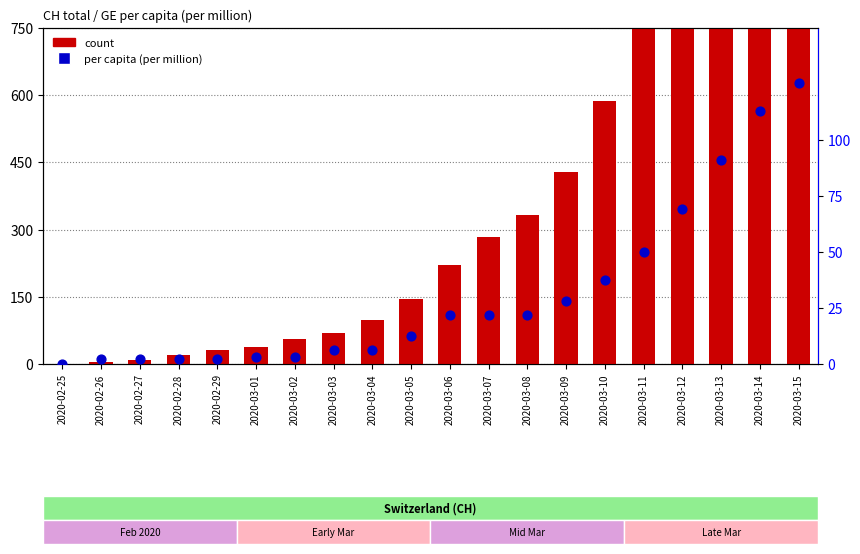

At which category is the sum across all series the highest?

2020-03-15